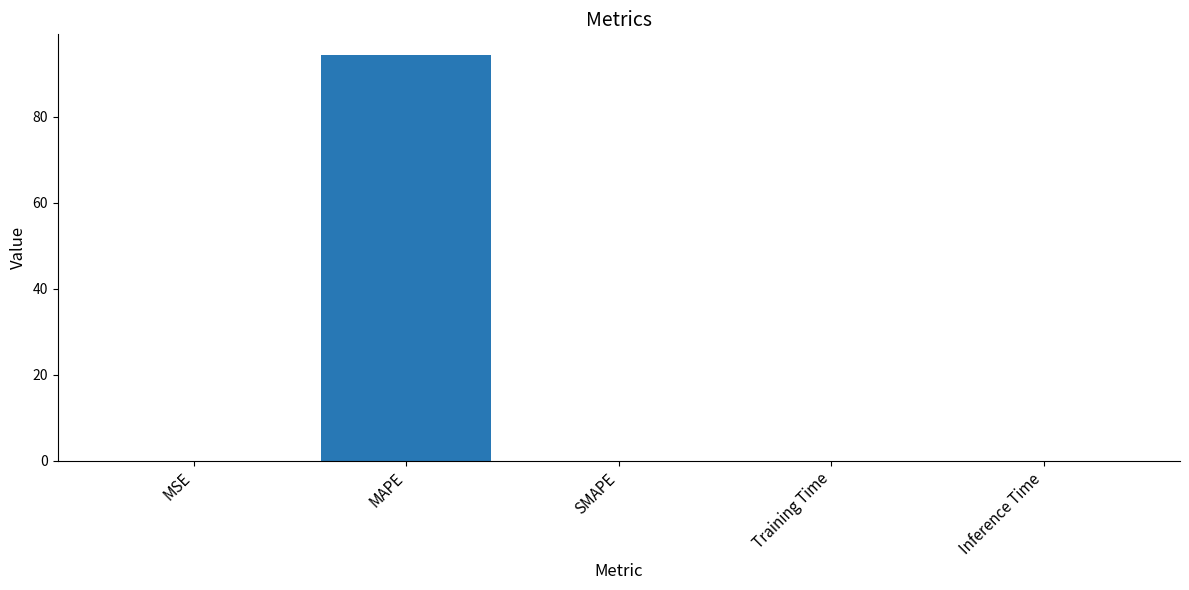

Are the bars horizontal?

No